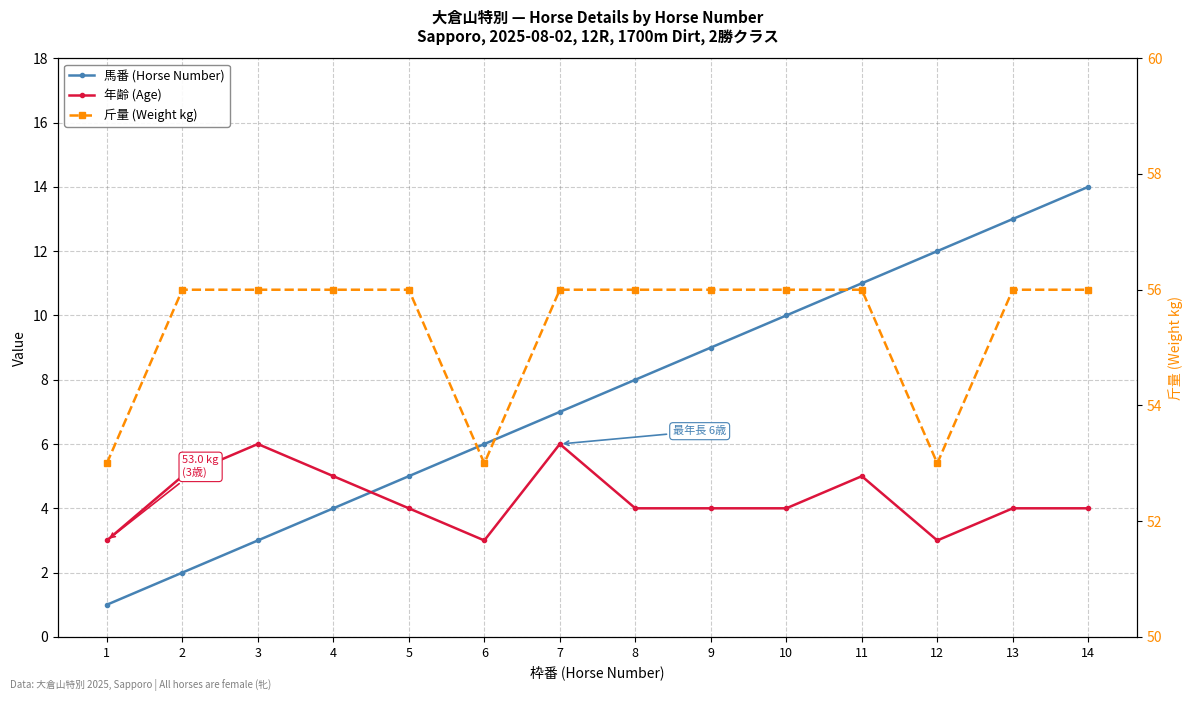

Which series has the largest total across all categories?

斤量 (Weight kg)